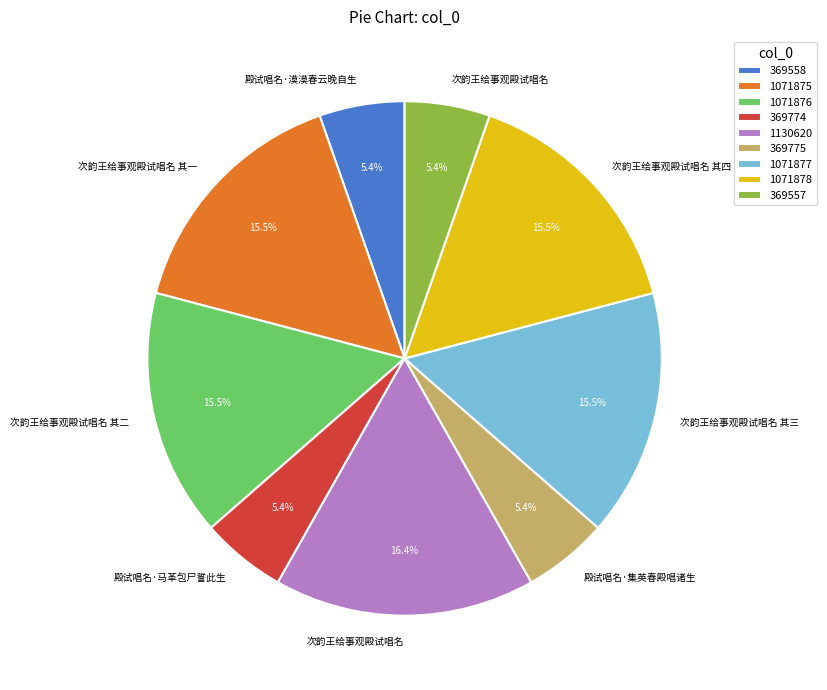

What is the total percentage of 1071876 and 369557?

20.9%